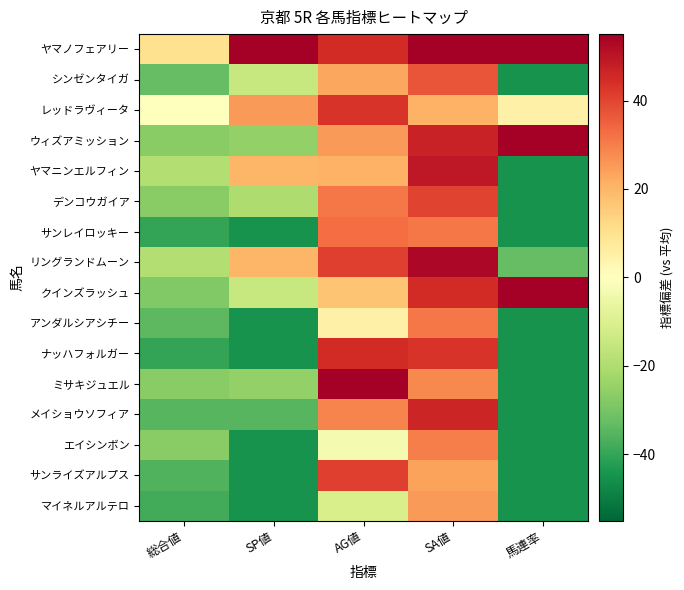

Reading left to right, what are all the values shown in this chart?

ヤマノフェアリー: 総合値=10.0	SP値=55.0	AG値=45.0	SA値=72.0	馬連率=55.0
シンゼンタイガ: 総合値=-33.0	SP値=-15.0	AG値=23.0	SA値=37.0	馬連率=-45.0
レッドラヴィータ: 総合値=0.0	SP値=25.0	AG値=43.0	SA値=21.0	馬連率=5.0
ウィズアミッション: 総合値=-27.0	SP値=-25.0	AG値=25.0	SA値=47.0	馬連率=55.0
ヤマニンエルフィン: 総合値=-19.0	SP値=20.0	AG値=21.0	SA値=49.0	馬連率=-45.0
デンコウガイア: 総合値=-27.0	SP値=-20.0	AG値=31.0	SA値=40.0	馬連率=-45.0
サンレイロッキー: 総合値=-40.0	SP値=-45.0	AG値=33.0	SA値=31.0	馬連率=-45.0
リングランドムーン: 総合値=-19.0	SP値=20.0	AG値=41.0	SA値=53.0	馬連率=-33.0
クインズラッシュ: 総合値=-28.0	SP値=-15.0	AG値=17.0	SA値=45.0	馬連率=55.0
アンダルシアシチー: 総合値=-34.0	SP値=-45.0	AG値=5.0	SA値=31.0	馬連率=-45.0
ナッハフォルガー: 総合値=-40.0	SP値=-45.0	AG値=45.0	SA値=43.0	馬連率=-45.0
ミサキジュエル: 総合値=-27.0	SP値=-25.0	AG値=55.0	SA値=28.0	馬連率=-45.0
メイショウソフィア: 総合値=-35.0	SP値=-35.0	AG値=29.0	SA値=46.0	馬連率=-45.0
エイシンボン: 総合値=-27.0	SP値=-45.0	AG値=-3.0	SA値=30.0	馬連率=-45.0
サンライズアルプス: 総合値=-36.0	SP値=-45.0	AG値=41.0	SA値=24.0	馬連率=-45.0
マイネルアルテロ: 総合値=-38.0	SP値=-45.0	AG値=-11.0	SA値=25.0	馬連率=-45.0